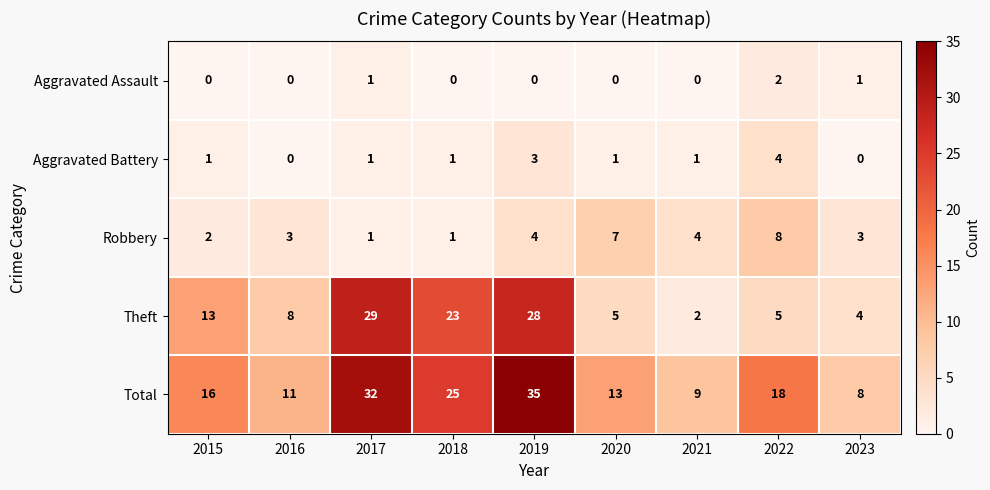

At which label does Theft reach its peak?

2017